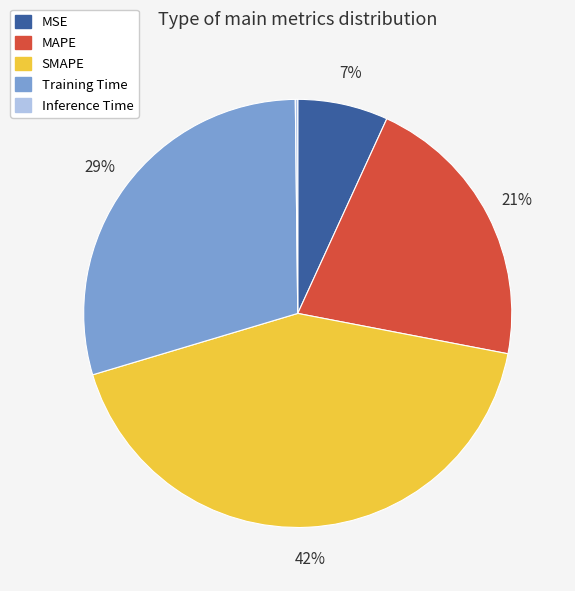

What is the largest slice in the pie chart?

SMAPE